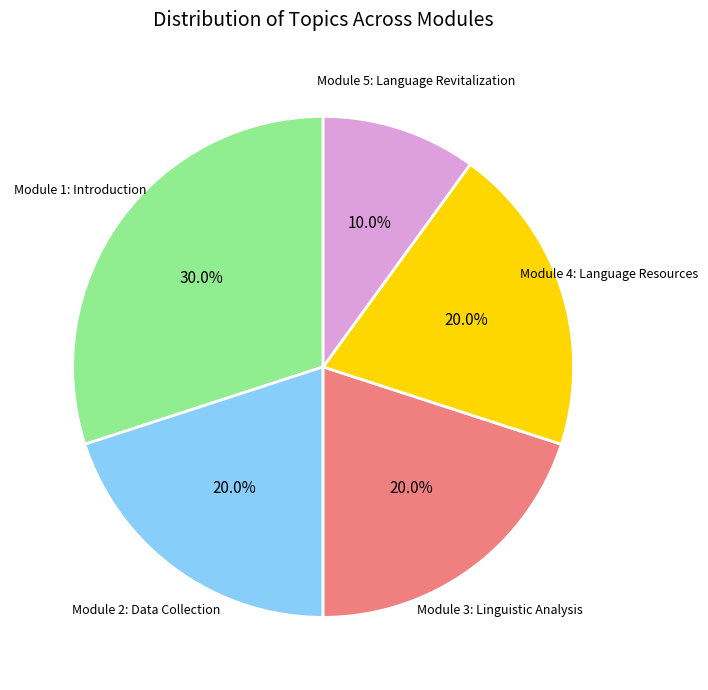

Between Module 1: Introduction and Module 5: Language Revitalization, which is larger?

Module 1: Introduction